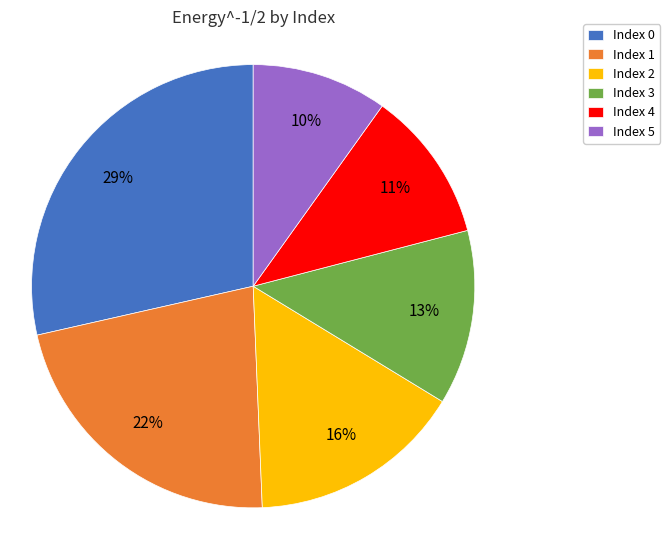

How many slices are in this pie chart?

6